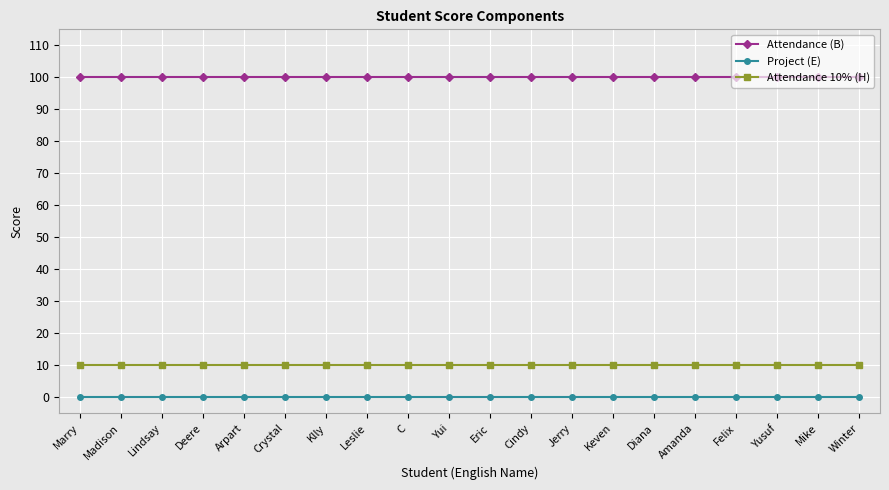

Reading left to right, transcribe all the data shown in this chart.

Attendance (B): 100	100	100	100	100	100	100	100	100	100	100	100	100	100	100	100	100	100	100	100
Project (E): 0	0	0	0	0	0	0	0	0	0	0	0	0	0	0	0	0	0	0	0
Attendance 10% (H): 10	10	10	10	10	10	10	10	10	10	10	10	10	10	10	10	10	10	10	10